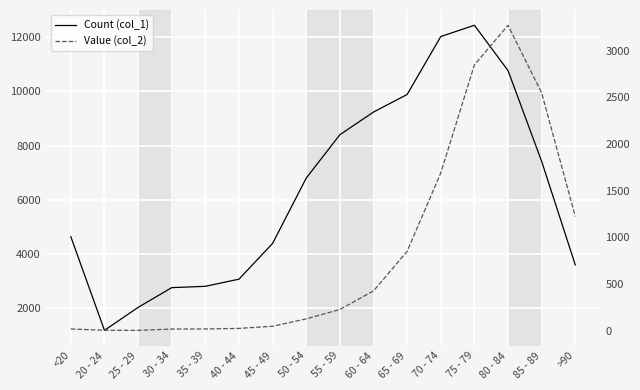

Is it true that Value (col_2) equals 1838 at >90?

False